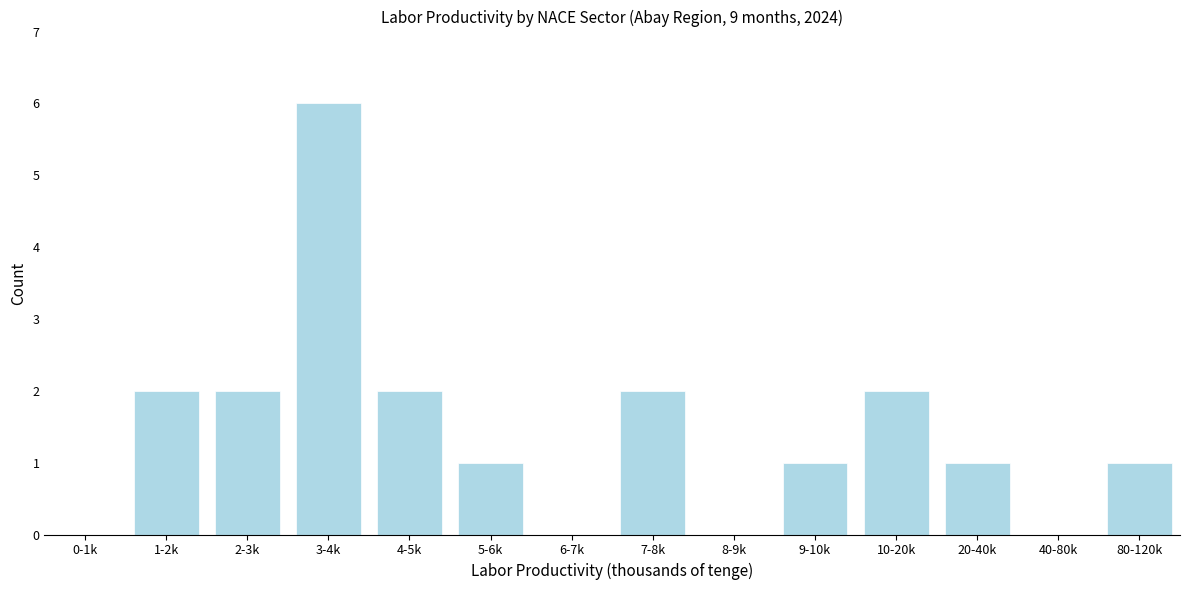

Reading right to left, transcribe all the data shown in this chart.

80-120k=1	40-80k=0	20-40k=1	10-20k=2	9-10k=1	8-9k=0	7-8k=2	6-7k=0	5-6k=1	4-5k=2	3-4k=6	2-3k=2	1-2k=2	0-1k=0